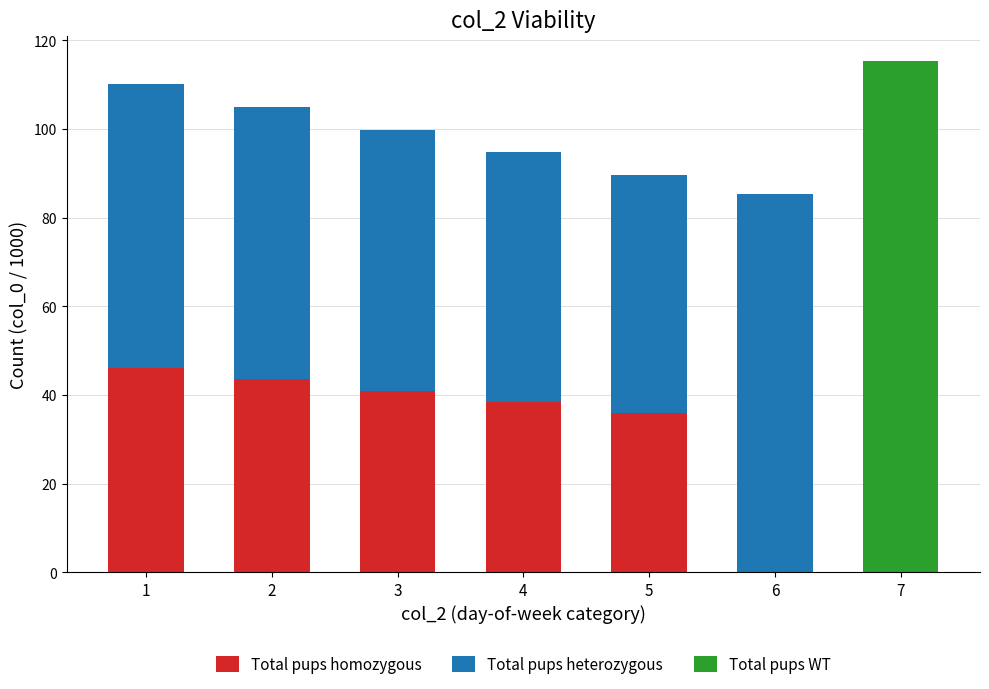

Reading left to right, list the values for the Total pups homozygous series.

1=46.1	2=43.5	3=41.0	4=38.4	5=35.9	6=0.0	7=0.0